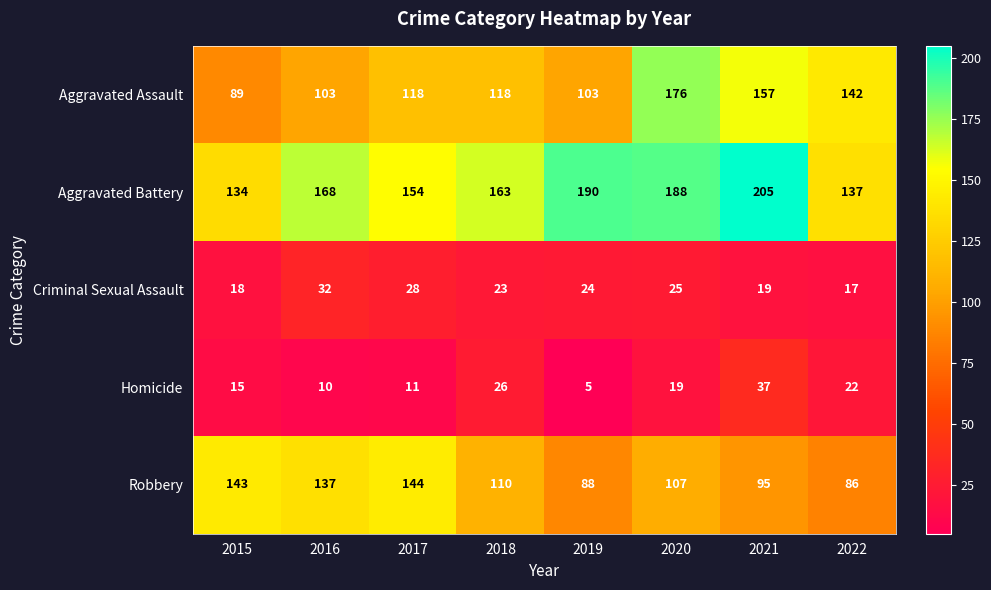

What is the minimum value shown in the chart?

5